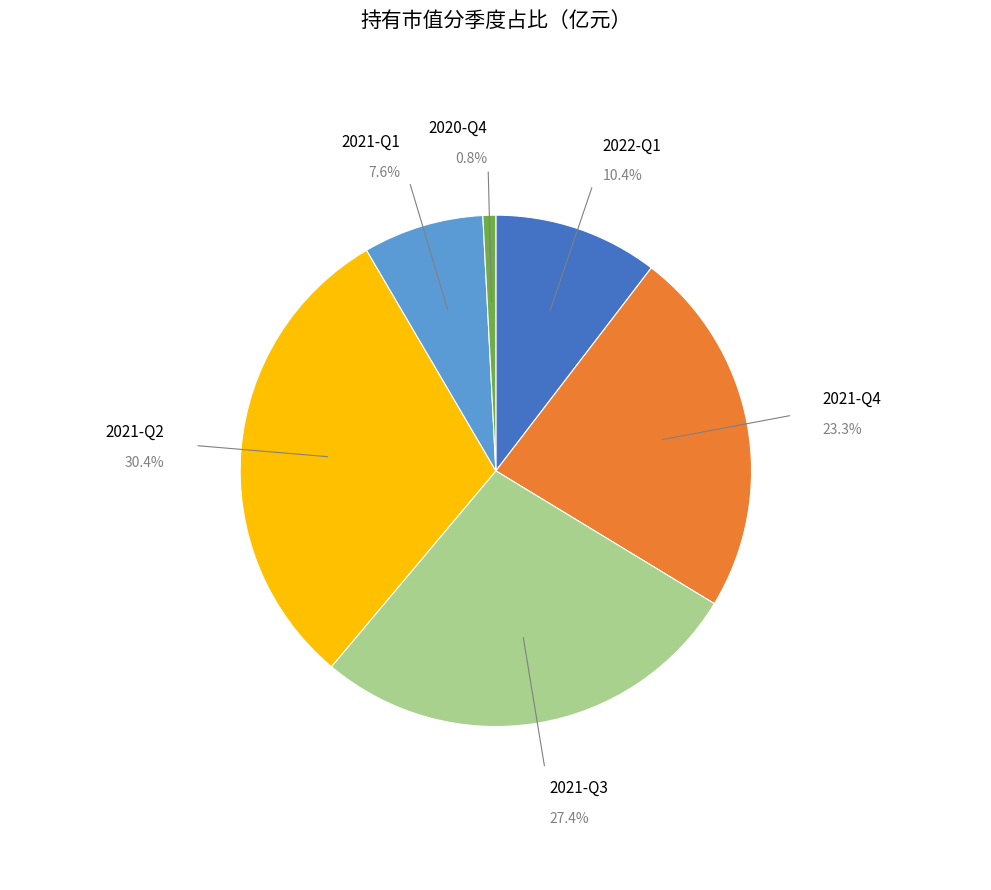

Is there any slice that represents more than half of the pie?

No